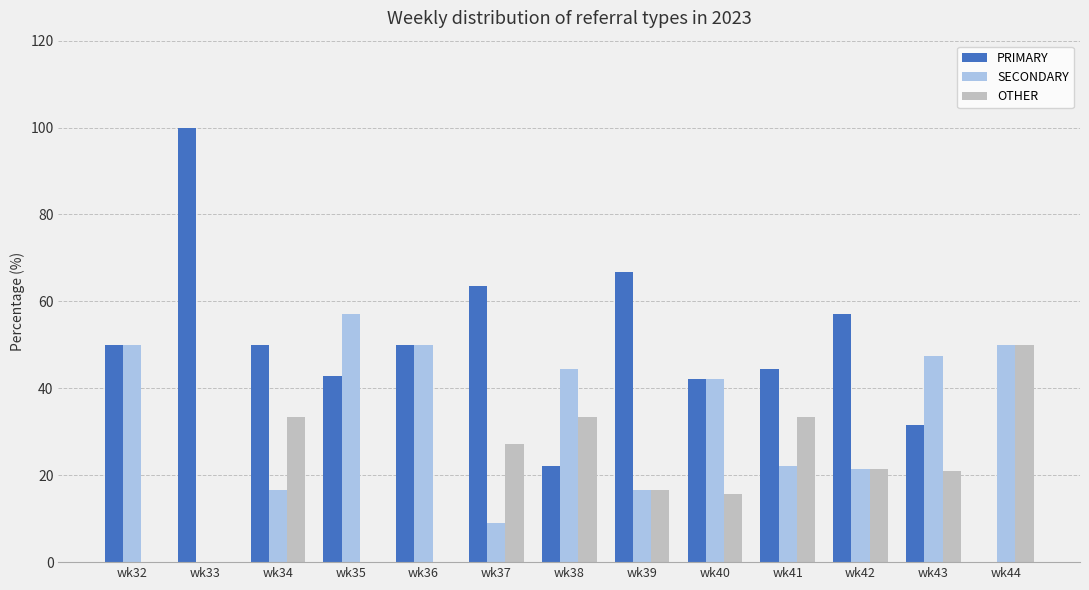

The SECONDARY series shows 17.7 at wk43. True or false?

False